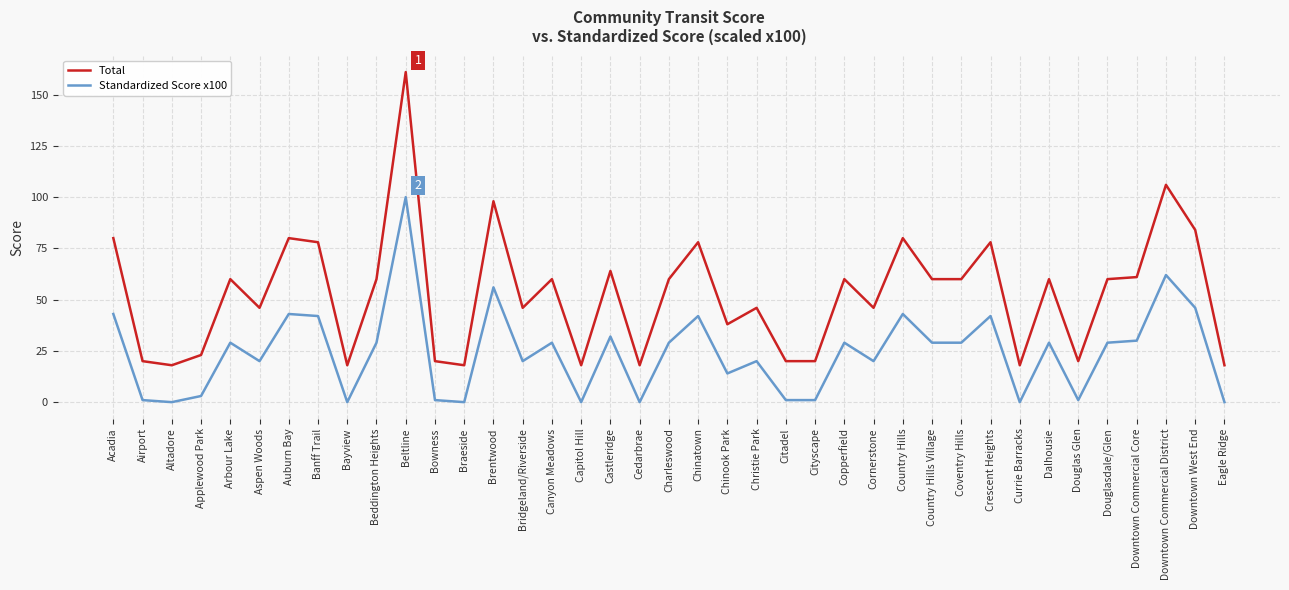

Is the value of Total at Applewood Park greater than the value of Standardized Score x100 at Douglasdale/Glen?

No